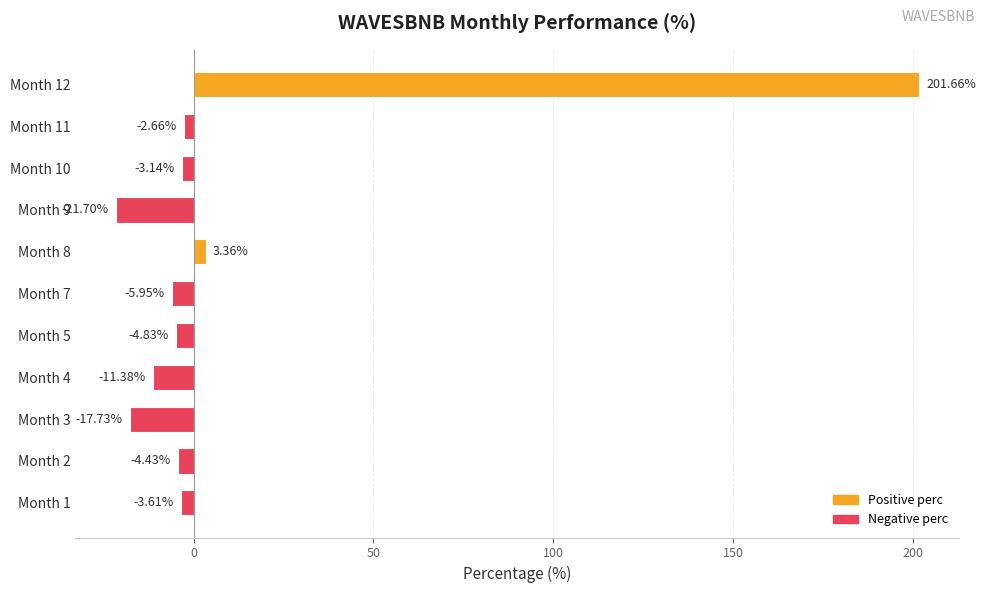

What is the difference between the maximum and second lowest values?

219.4